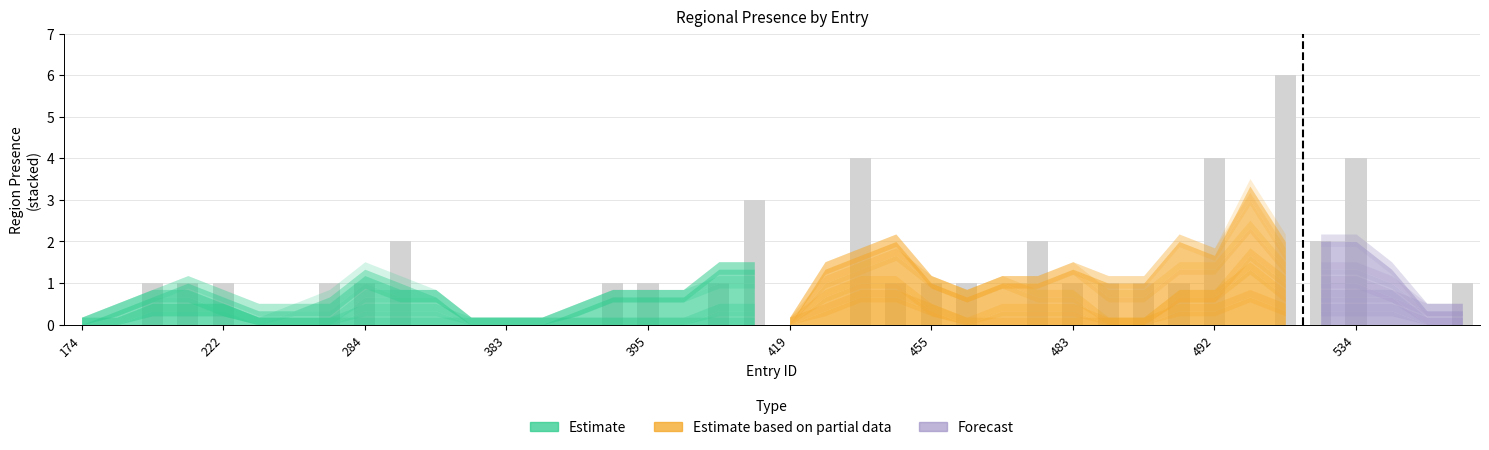

The value of region_north_america at 400 is 0. True or false?

False